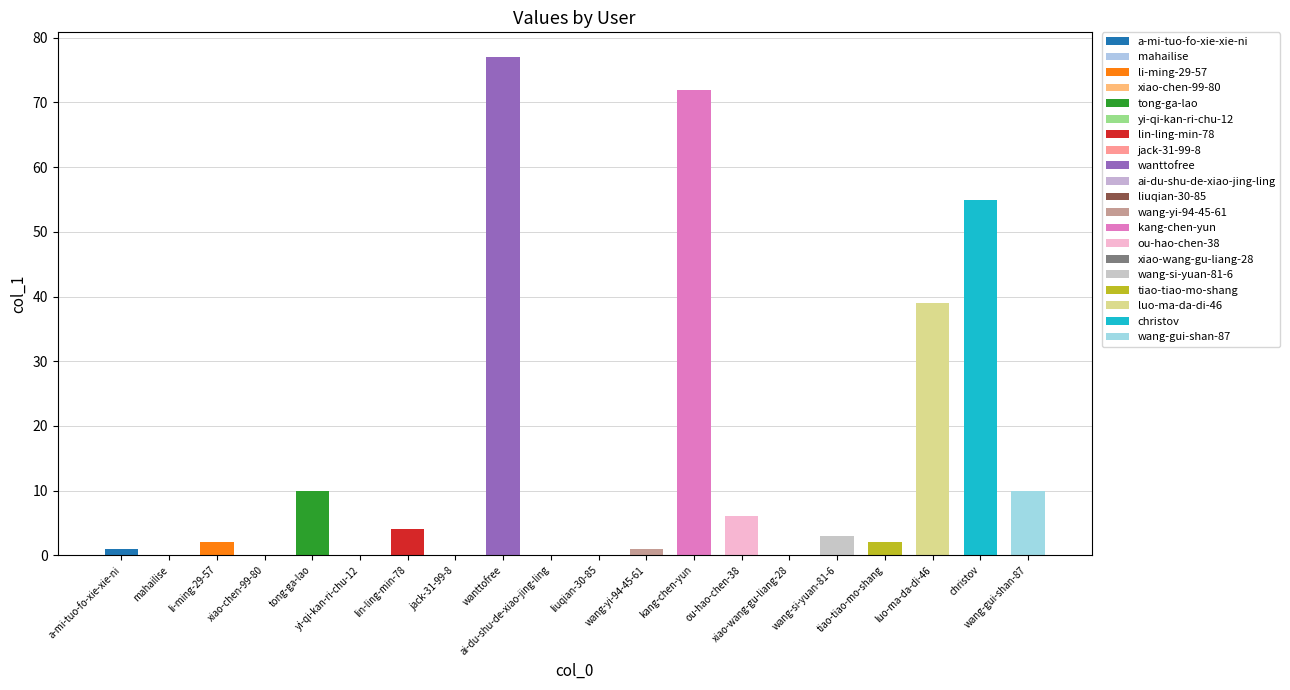

What is the label of the 11th bar from the left?

liuqian-30-85